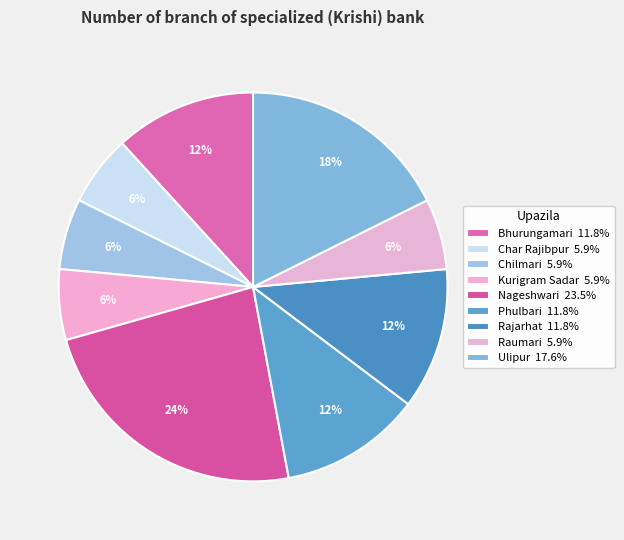

What is the smallest slice in the pie chart?

Char Rajibpur